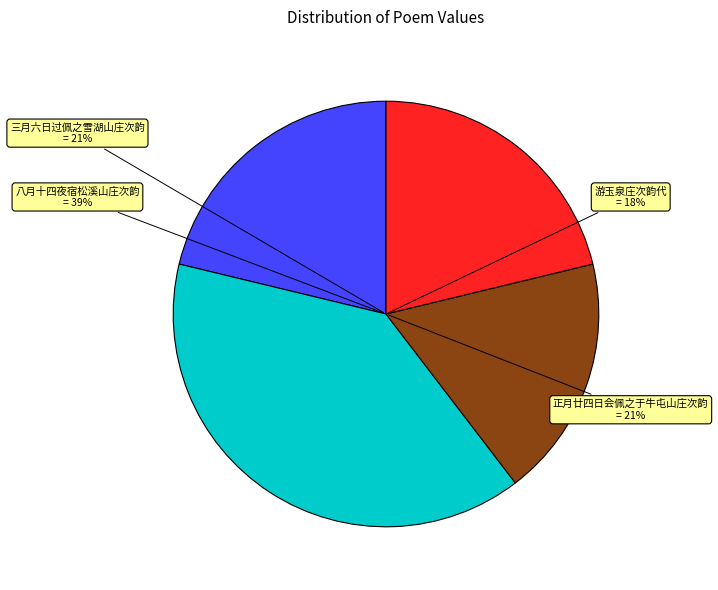

The 游玉泉庄次韵代 slice represents 28% of the pie. True or false?

False